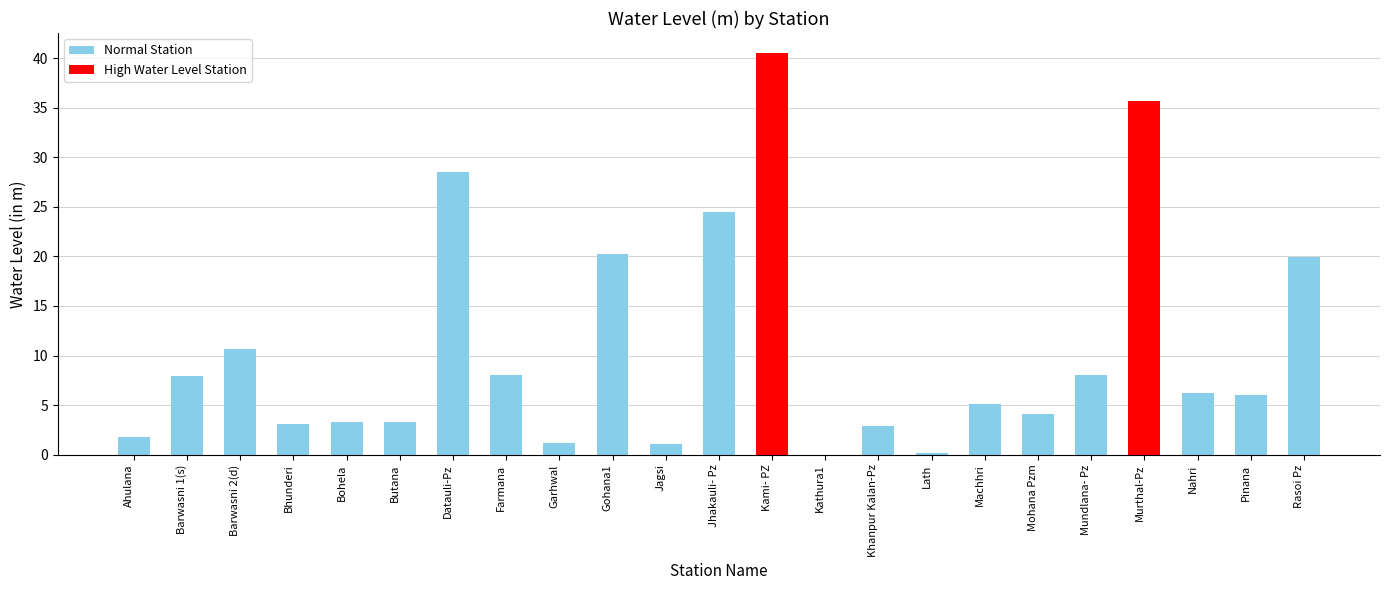

The value at Murthal-Pz is 35.7. True or false?

True